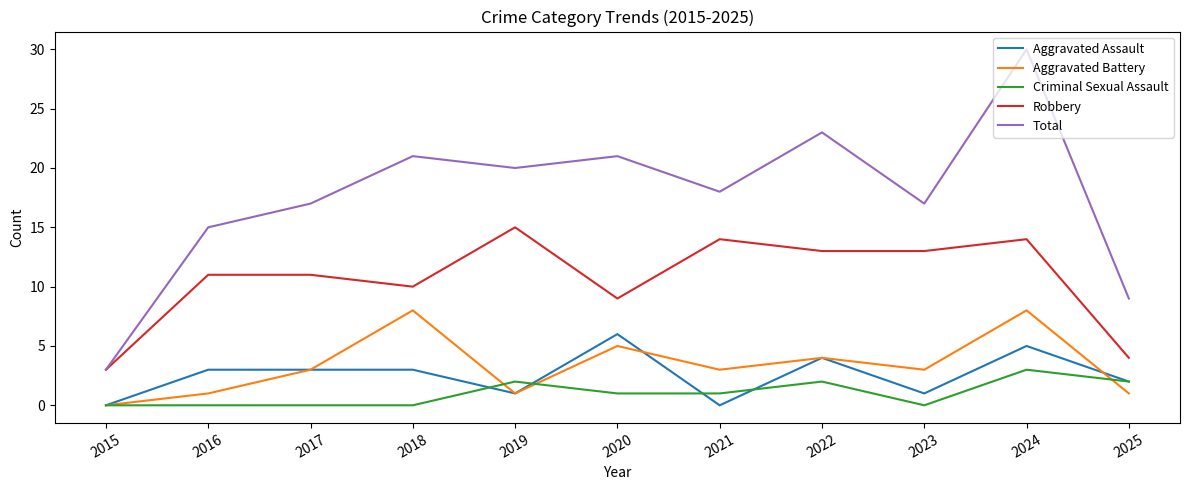

Which category has the highest value in the Criminal Sexual Assault series?

2024